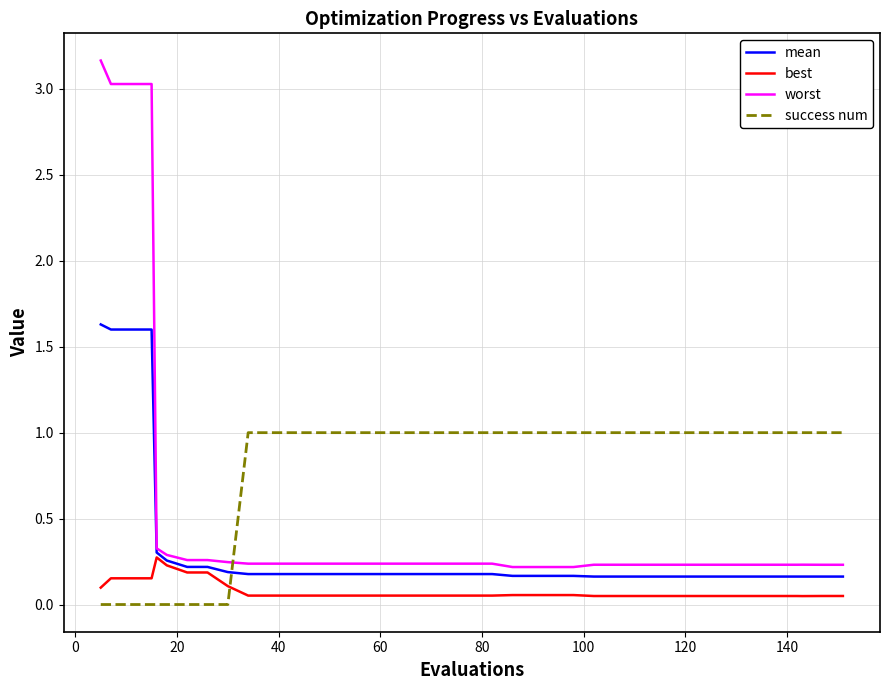

Count the mean values in the range 0 to 1.

36